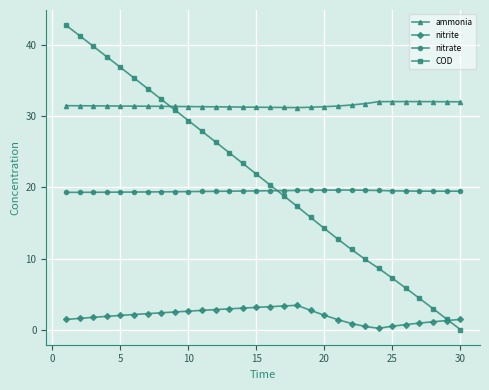

Which series has the widest spread of values?

COD